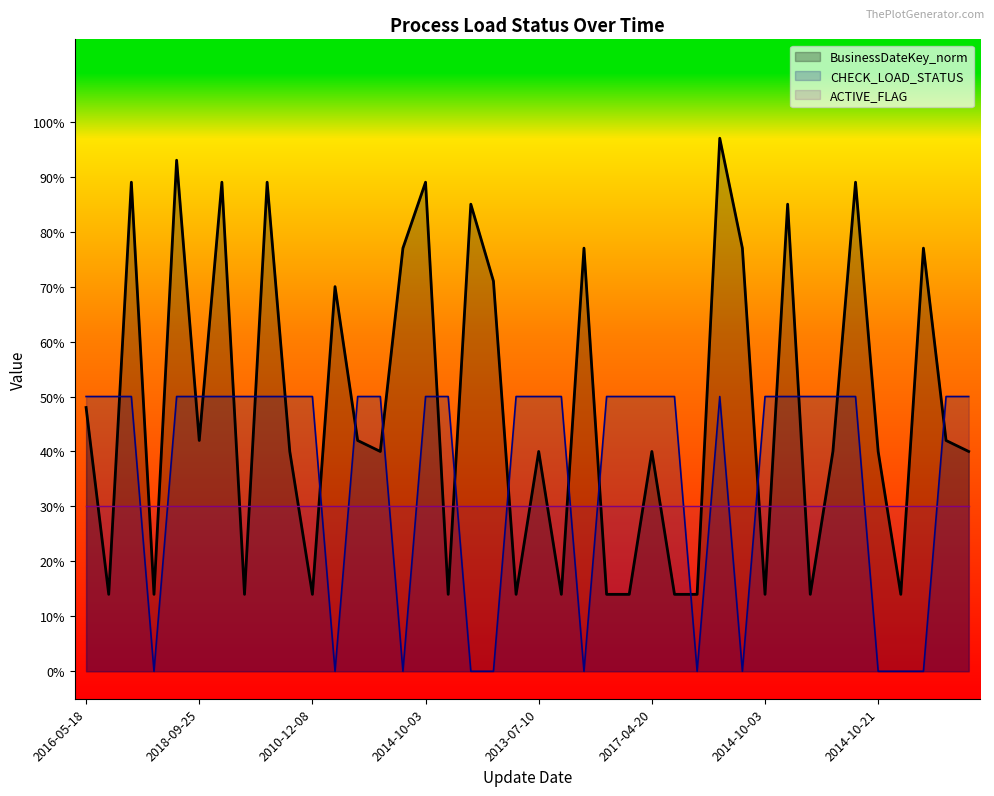

How many positive values does the CHECK_LOAD_STATUS series have?

29